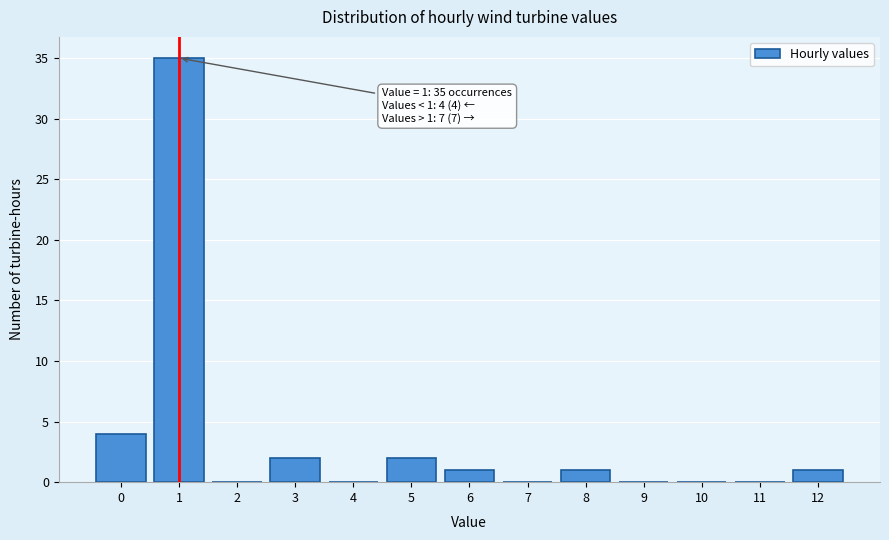

Over which range of the x-axis is the bar tallest?

0.5 to 1.5